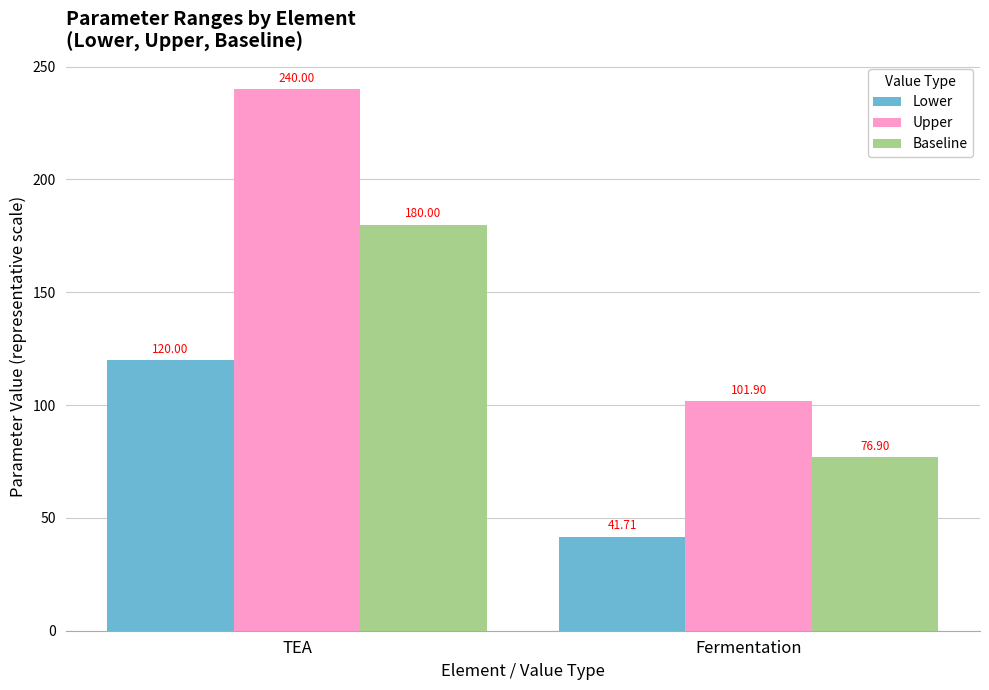

What is the difference between the highest and lowest values at TEA?

120.0